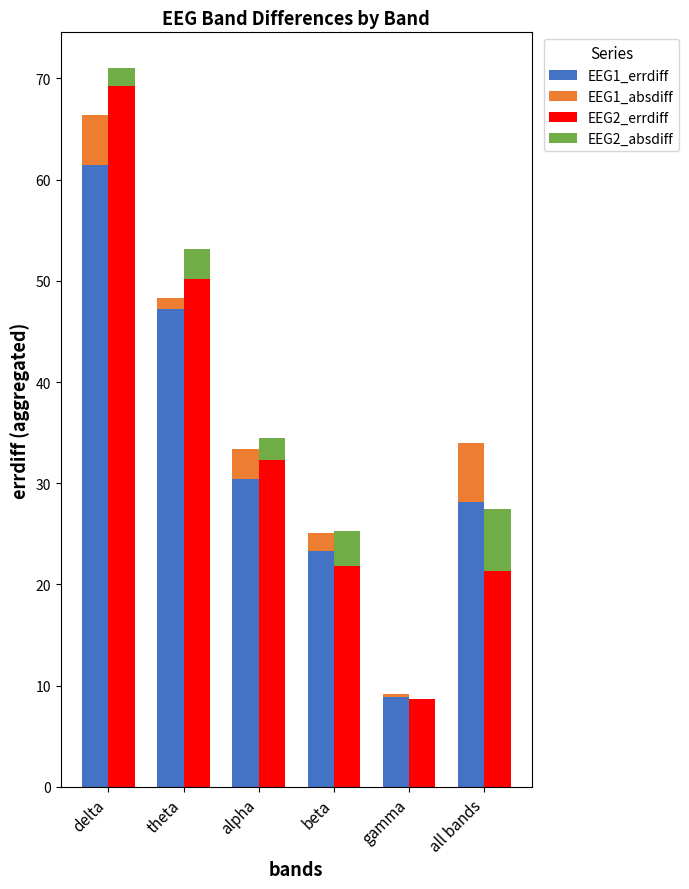

What is the sum of all EEG1_errdiff values?

199.5